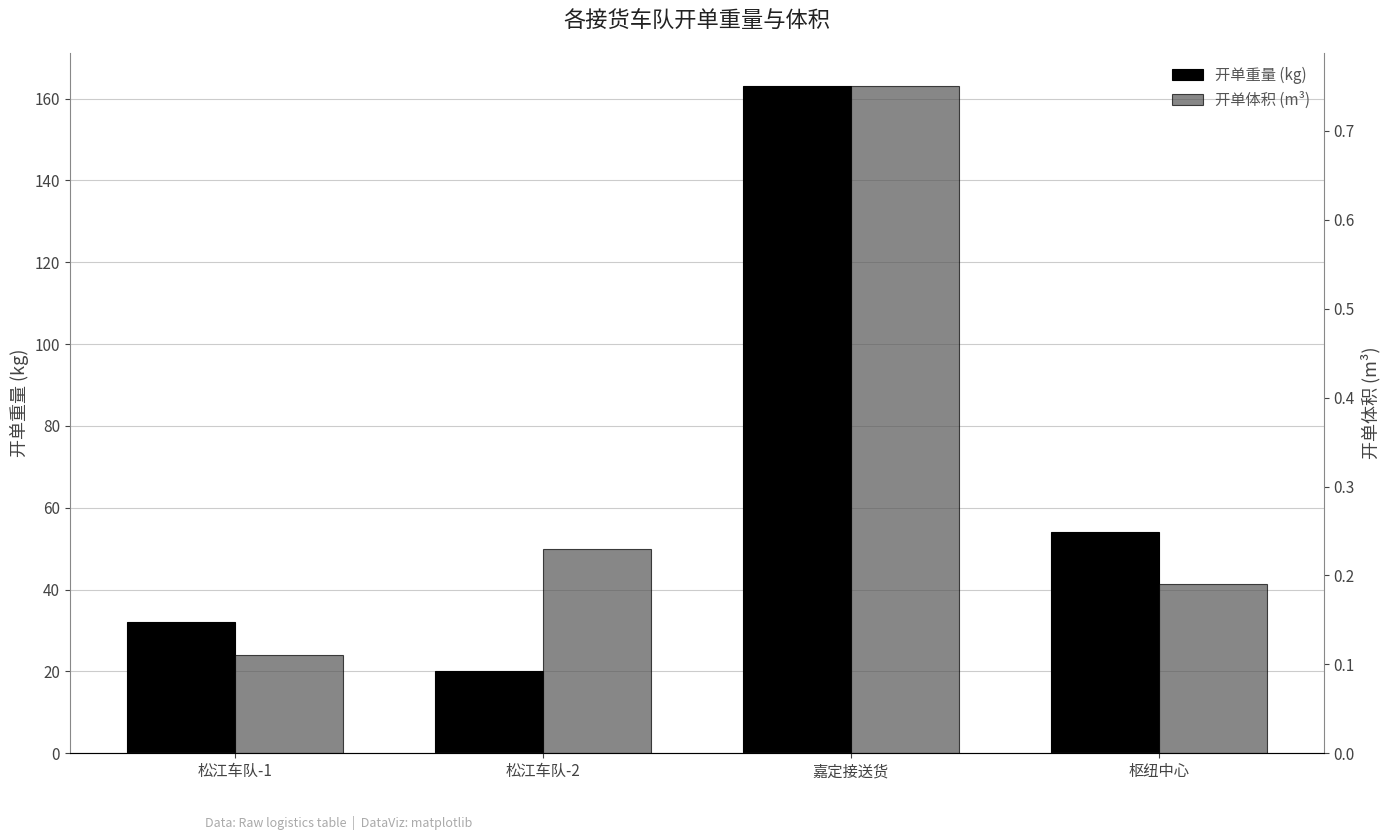

What is the difference between the maximum and minimum values in the 开单重量 (kg) series?

143.0